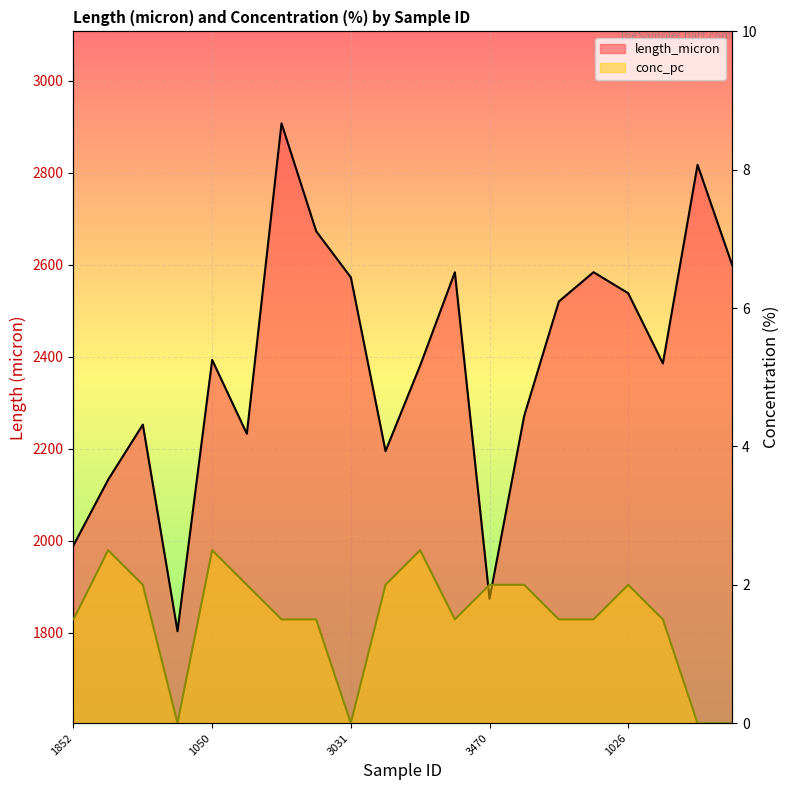

Which category has the lowest value in the conc_pc series?

2062